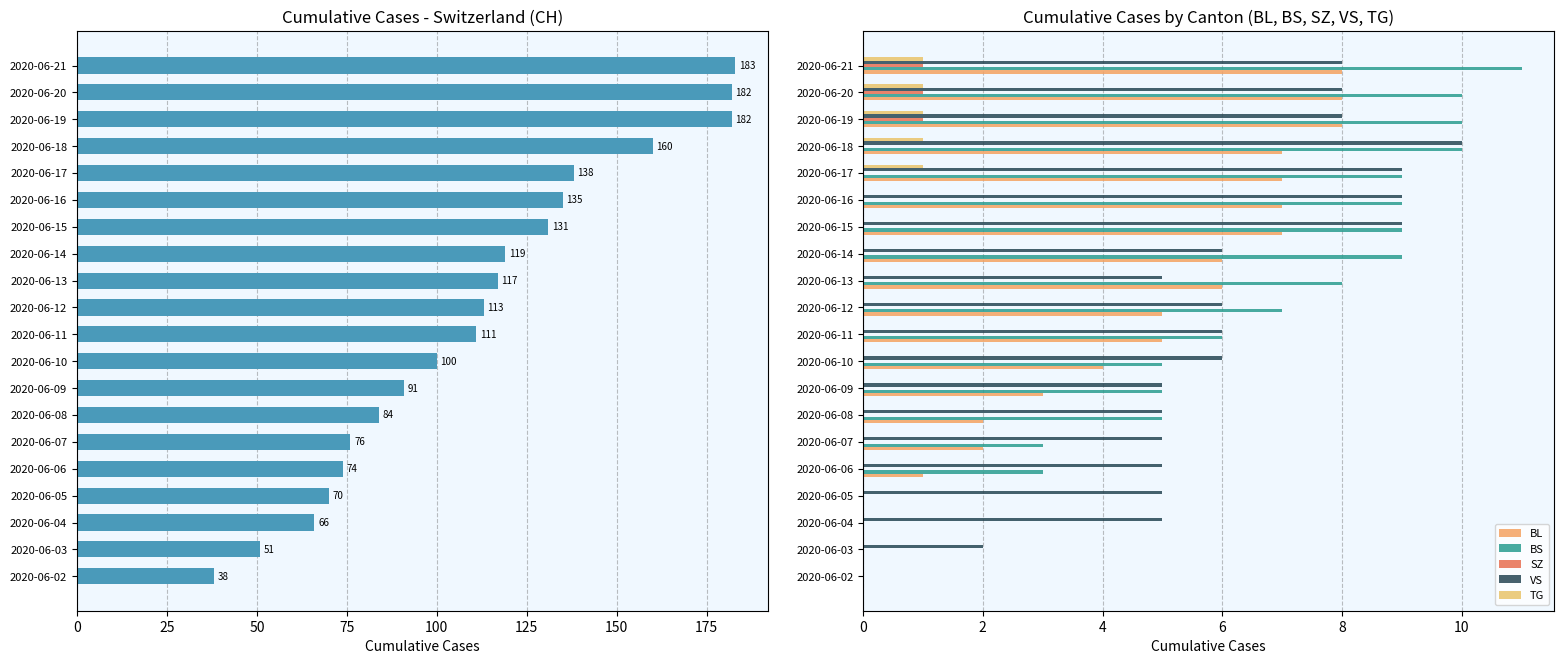

How many positive values does the VS series have?

19